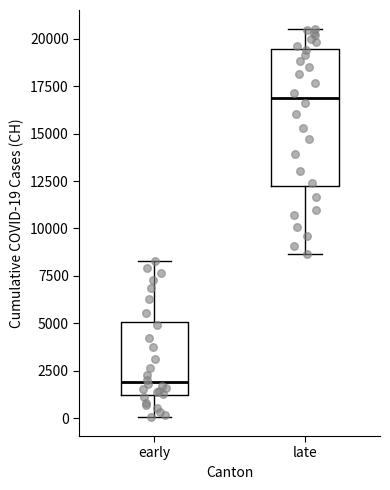

Where does the upper whisker of the box for early end on the y-axis? The values are not printed on the chart, so give them approximately, as read against the axis.

8500